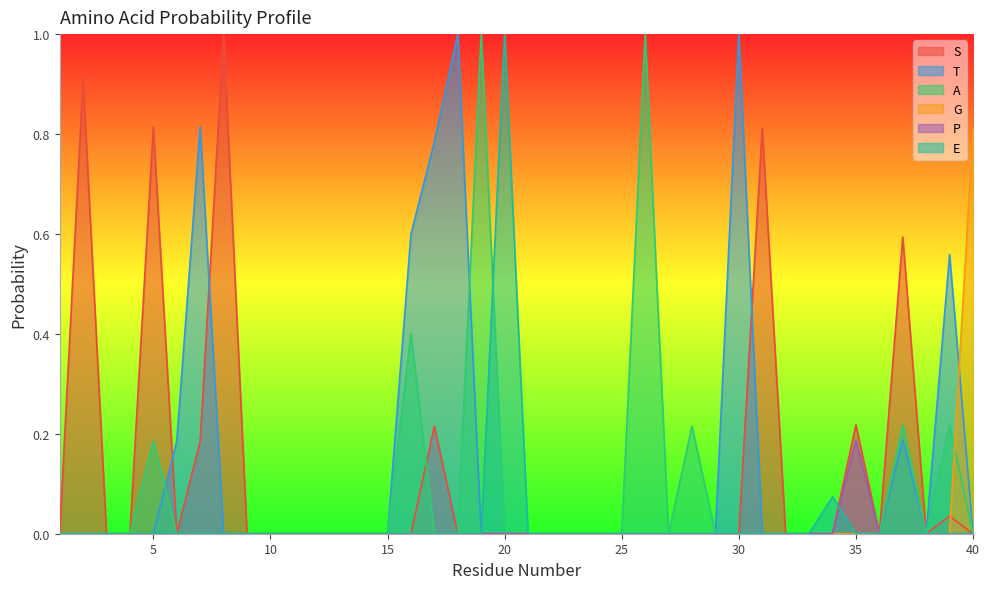

How many A values are between 0 and 1?

40